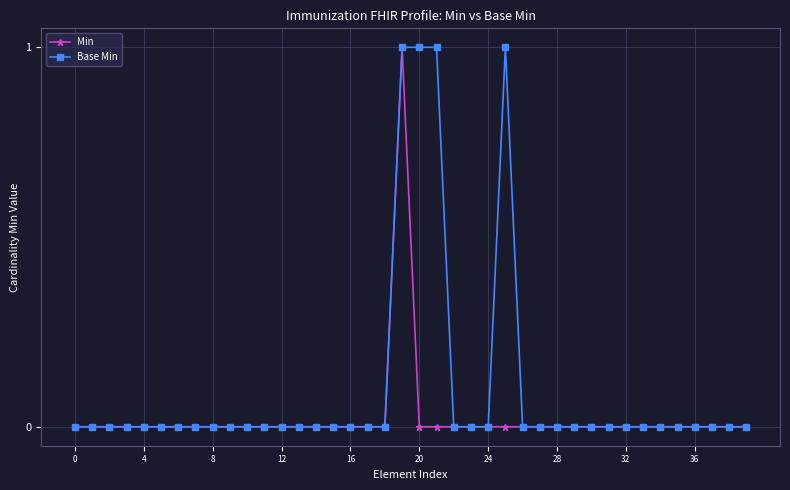

Which series has the largest total across all categories?

Base Min